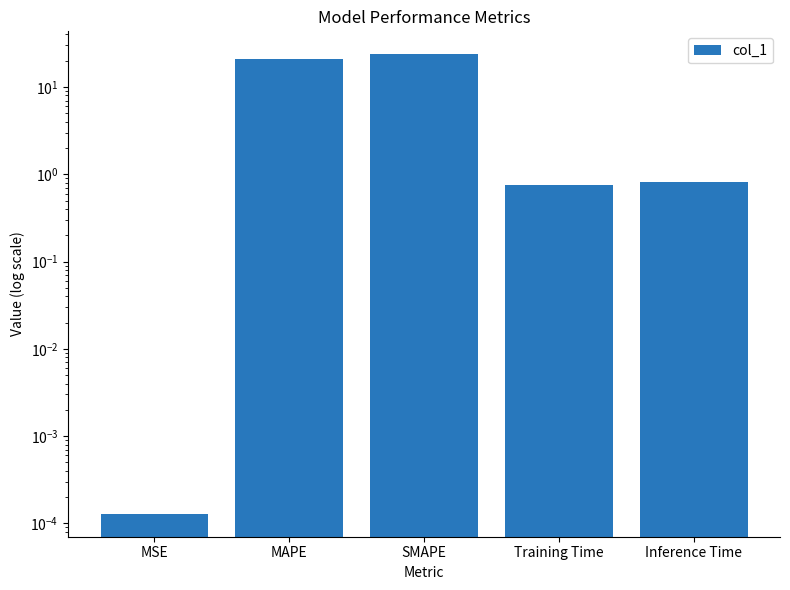

Reading left to right, list all the values displayed in this chart.

MSE=0.0	MAPE=21.2	SMAPE=23.7	Training Time=0.8	Inference Time=0.8